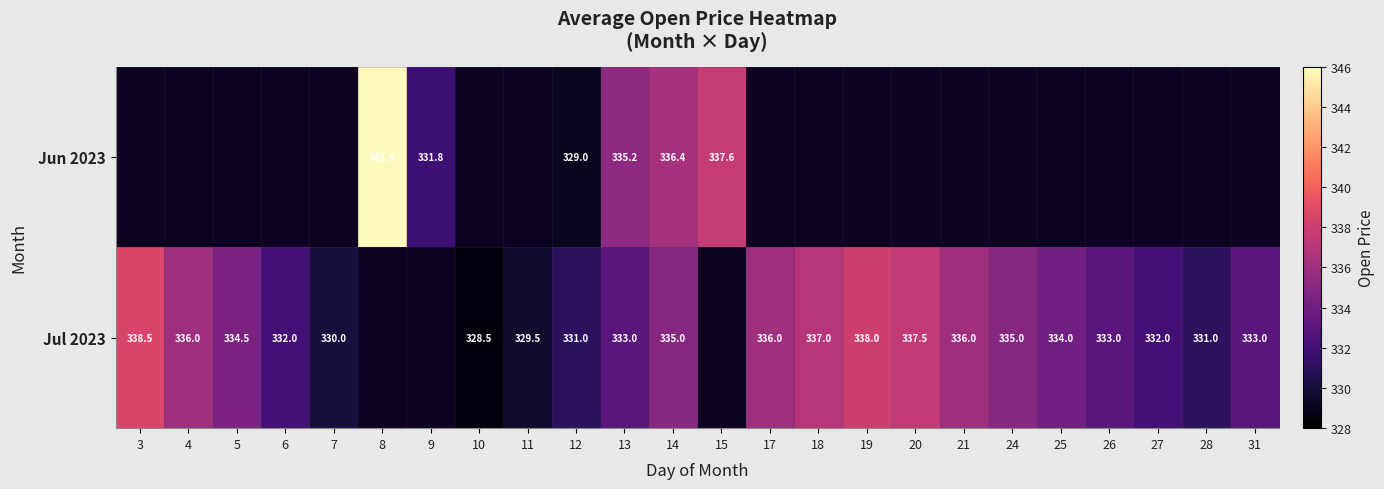

Between 3 and 5, which series saw the biggest shift?

Jul 2023